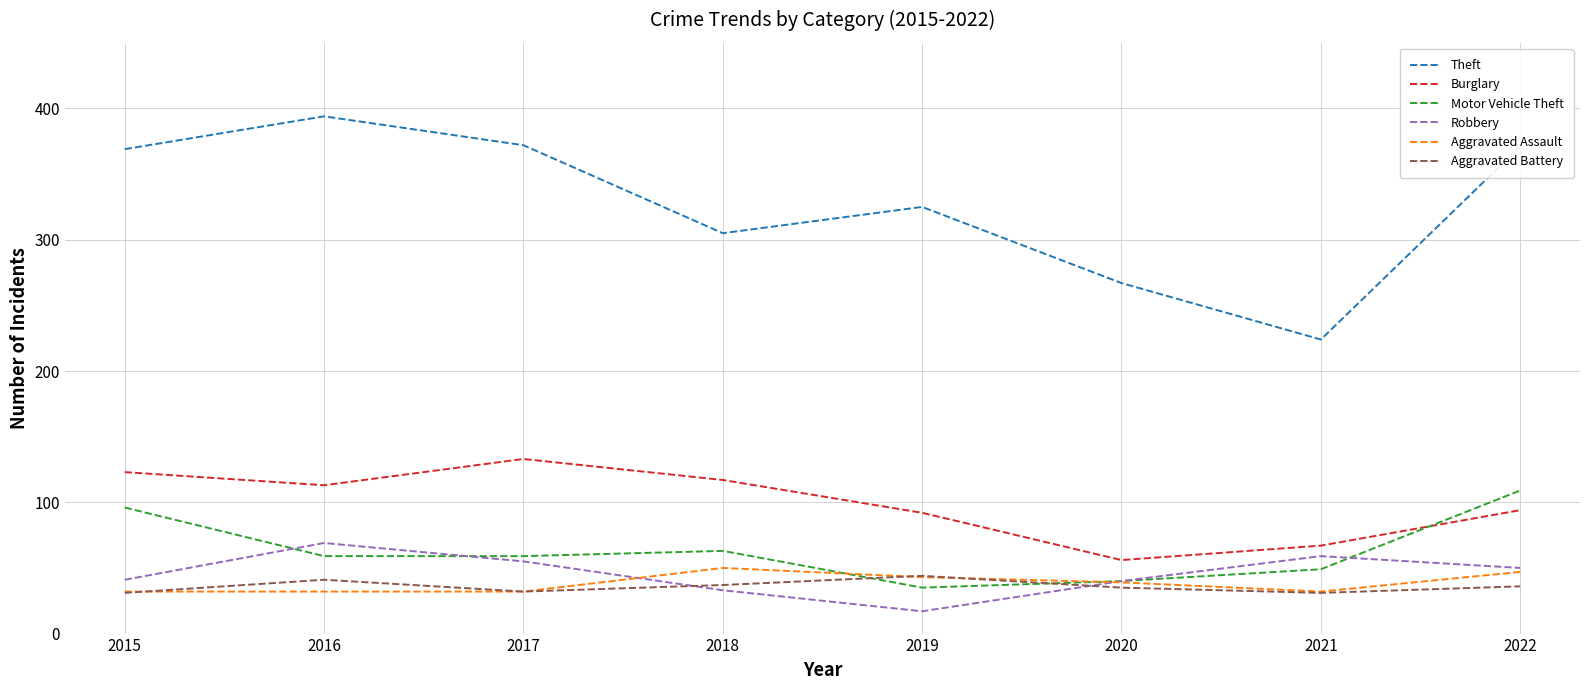

Which series has the largest total across all categories?

Theft